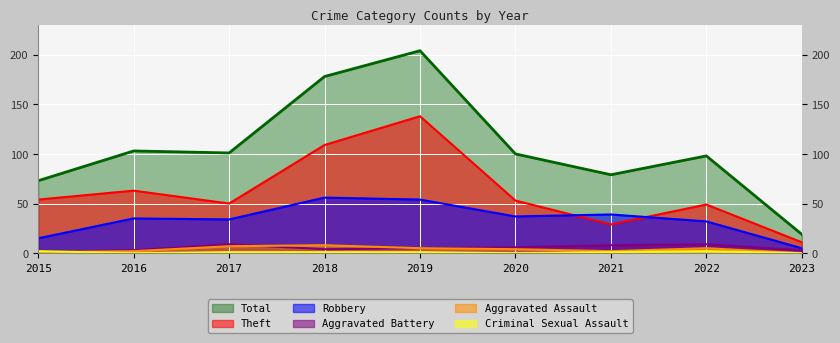

Which series changed the most between 2016 and 2022?

Theft